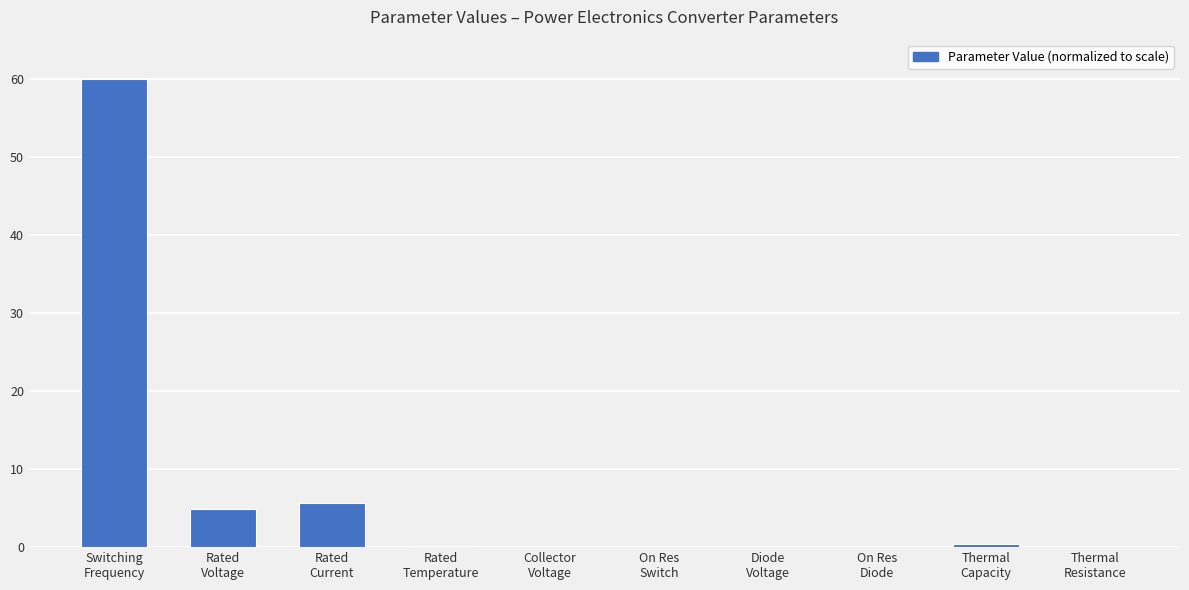

What is the greatest value displayed?

60.0